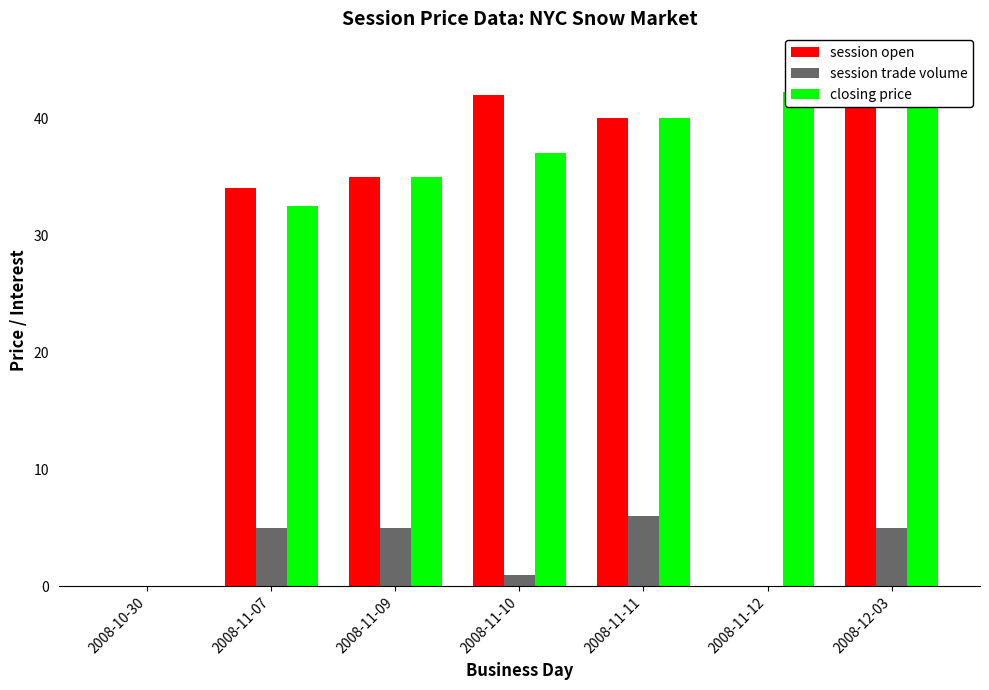

What is the value of the session open bar at the 7th from the left?

45.0